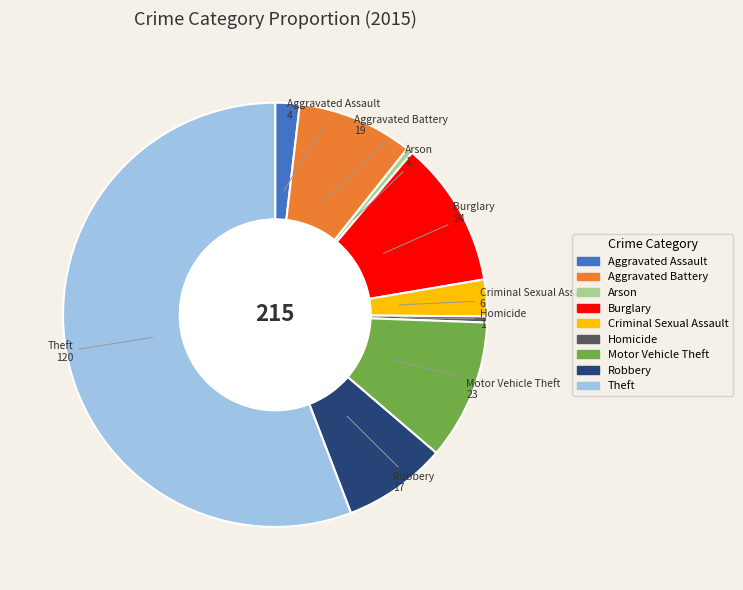

Is there any slice that represents more than half of the pie?

Yes